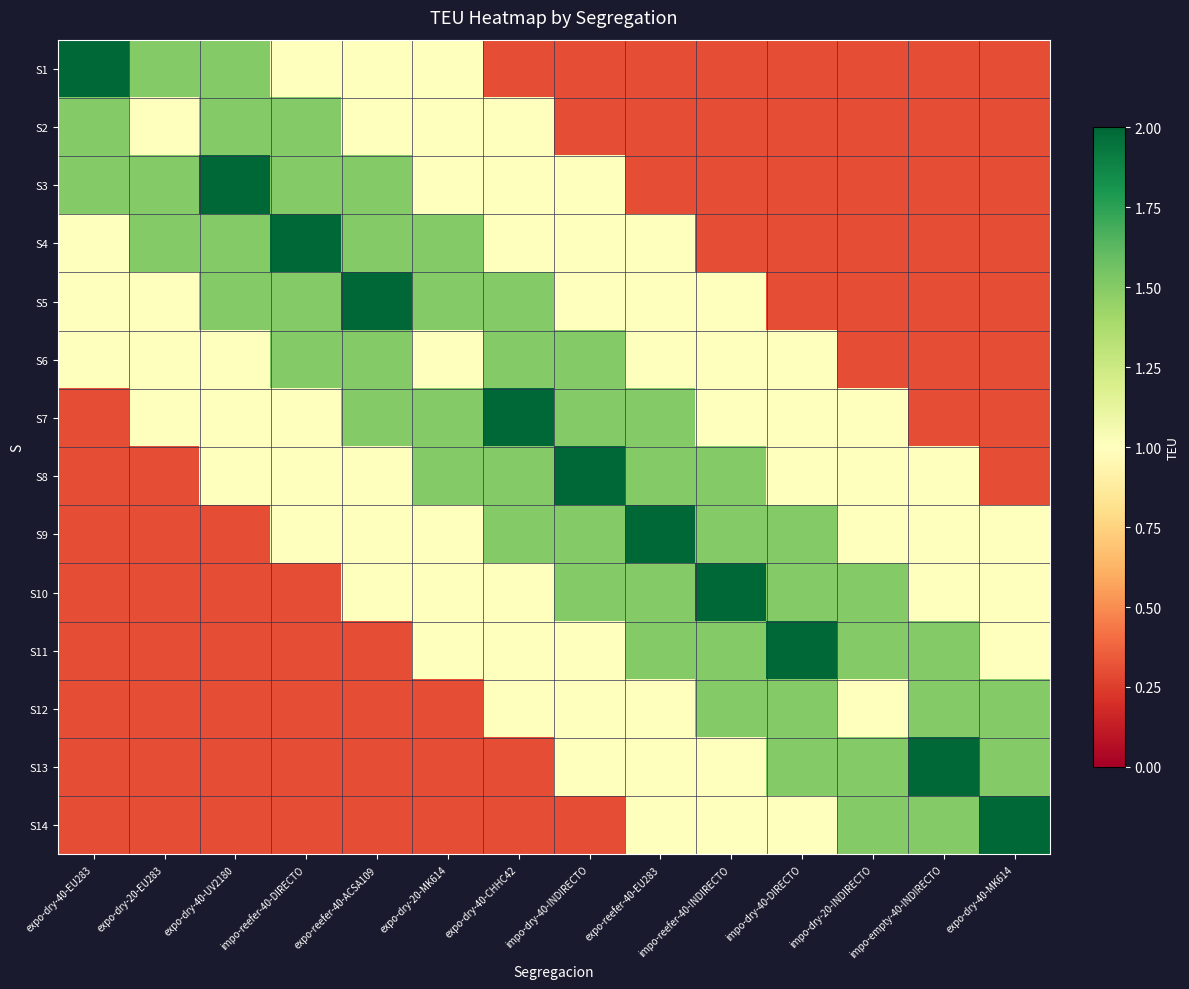

Reading right to left, what are all the values shown in this chart?

S1: expo-dry-40-MK614=0.3	impo-empty-40-INDIRECTO=0.3	impo-dry-20-INDIRECTO=0.3	impo-dry-40-DIRECTO=0.3	impo-reefer-40-INDIRECTO=0.3	expo-reefer-40-EU283=0.3	impo-dry-40-INDIRECTO=0.3	expo-dry-40-CHHC42=0.3	expo-dry-20-MK614=1.0	expo-reefer-40-ACSA109=1.0	impo-reefer-40-DIRECTO=1.0	expo-dry-40-UV2180=1.5	expo-dry-20-EU283=1.5	expo-dry-40-EU283=2.0
S2: expo-dry-40-MK614=0.3	impo-empty-40-INDIRECTO=0.3	impo-dry-20-INDIRECTO=0.3	impo-dry-40-DIRECTO=0.3	impo-reefer-40-INDIRECTO=0.3	expo-reefer-40-EU283=0.3	impo-dry-40-INDIRECTO=0.3	expo-dry-40-CHHC42=1.0	expo-dry-20-MK614=1.0	expo-reefer-40-ACSA109=1.0	impo-reefer-40-DIRECTO=1.5	expo-dry-40-UV2180=1.5	expo-dry-20-EU283=1.0	expo-dry-40-EU283=1.5
S3: expo-dry-40-MK614=0.3	impo-empty-40-INDIRECTO=0.3	impo-dry-20-INDIRECTO=0.3	impo-dry-40-DIRECTO=0.3	impo-reefer-40-INDIRECTO=0.3	expo-reefer-40-EU283=0.3	impo-dry-40-INDIRECTO=1.0	expo-dry-40-CHHC42=1.0	expo-dry-20-MK614=1.0	expo-reefer-40-ACSA109=1.5	impo-reefer-40-DIRECTO=1.5	expo-dry-40-UV2180=2.0	expo-dry-20-EU283=1.5	expo-dry-40-EU283=1.5
S4: expo-dry-40-MK614=0.3	impo-empty-40-INDIRECTO=0.3	impo-dry-20-INDIRECTO=0.3	impo-dry-40-DIRECTO=0.3	impo-reefer-40-INDIRECTO=0.3	expo-reefer-40-EU283=1.0	impo-dry-40-INDIRECTO=1.0	expo-dry-40-CHHC42=1.0	expo-dry-20-MK614=1.5	expo-reefer-40-ACSA109=1.5	impo-reefer-40-DIRECTO=2.0	expo-dry-40-UV2180=1.5	expo-dry-20-EU283=1.5	expo-dry-40-EU283=1.0
S5: expo-dry-40-MK614=0.3	impo-empty-40-INDIRECTO=0.3	impo-dry-20-INDIRECTO=0.3	impo-dry-40-DIRECTO=0.3	impo-reefer-40-INDIRECTO=1.0	expo-reefer-40-EU283=1.0	impo-dry-40-INDIRECTO=1.0	expo-dry-40-CHHC42=1.5	expo-dry-20-MK614=1.5	expo-reefer-40-ACSA109=2.0	impo-reefer-40-DIRECTO=1.5	expo-dry-40-UV2180=1.5	expo-dry-20-EU283=1.0	expo-dry-40-EU283=1.0
S6: expo-dry-40-MK614=0.3	impo-empty-40-INDIRECTO=0.3	impo-dry-20-INDIRECTO=0.3	impo-dry-40-DIRECTO=1.0	impo-reefer-40-INDIRECTO=1.0	expo-reefer-40-EU283=1.0	impo-dry-40-INDIRECTO=1.5	expo-dry-40-CHHC42=1.5	expo-dry-20-MK614=1.0	expo-reefer-40-ACSA109=1.5	impo-reefer-40-DIRECTO=1.5	expo-dry-40-UV2180=1.0	expo-dry-20-EU283=1.0	expo-dry-40-EU283=1.0
S7: expo-dry-40-MK614=0.3	impo-empty-40-INDIRECTO=0.3	impo-dry-20-INDIRECTO=1.0	impo-dry-40-DIRECTO=1.0	impo-reefer-40-INDIRECTO=1.0	expo-reefer-40-EU283=1.5	impo-dry-40-INDIRECTO=1.5	expo-dry-40-CHHC42=2.0	expo-dry-20-MK614=1.5	expo-reefer-40-ACSA109=1.5	impo-reefer-40-DIRECTO=1.0	expo-dry-40-UV2180=1.0	expo-dry-20-EU283=1.0	expo-dry-40-EU283=0.3
S8: expo-dry-40-MK614=0.3	impo-empty-40-INDIRECTO=1.0	impo-dry-20-INDIRECTO=1.0	impo-dry-40-DIRECTO=1.0	impo-reefer-40-INDIRECTO=1.5	expo-reefer-40-EU283=1.5	impo-dry-40-INDIRECTO=2.0	expo-dry-40-CHHC42=1.5	expo-dry-20-MK614=1.5	expo-reefer-40-ACSA109=1.0	impo-reefer-40-DIRECTO=1.0	expo-dry-40-UV2180=1.0	expo-dry-20-EU283=0.3	expo-dry-40-EU283=0.3
S9: expo-dry-40-MK614=1.0	impo-empty-40-INDIRECTO=1.0	impo-dry-20-INDIRECTO=1.0	impo-dry-40-DIRECTO=1.5	impo-reefer-40-INDIRECTO=1.5	expo-reefer-40-EU283=2.0	impo-dry-40-INDIRECTO=1.5	expo-dry-40-CHHC42=1.5	expo-dry-20-MK614=1.0	expo-reefer-40-ACSA109=1.0	impo-reefer-40-DIRECTO=1.0	expo-dry-40-UV2180=0.3	expo-dry-20-EU283=0.3	expo-dry-40-EU283=0.3
S10: expo-dry-40-MK614=1.0	impo-empty-40-INDIRECTO=1.0	impo-dry-20-INDIRECTO=1.5	impo-dry-40-DIRECTO=1.5	impo-reefer-40-INDIRECTO=2.0	expo-reefer-40-EU283=1.5	impo-dry-40-INDIRECTO=1.5	expo-dry-40-CHHC42=1.0	expo-dry-20-MK614=1.0	expo-reefer-40-ACSA109=1.0	impo-reefer-40-DIRECTO=0.3	expo-dry-40-UV2180=0.3	expo-dry-20-EU283=0.3	expo-dry-40-EU283=0.3
S11: expo-dry-40-MK614=1.0	impo-empty-40-INDIRECTO=1.5	impo-dry-20-INDIRECTO=1.5	impo-dry-40-DIRECTO=2.0	impo-reefer-40-INDIRECTO=1.5	expo-reefer-40-EU283=1.5	impo-dry-40-INDIRECTO=1.0	expo-dry-40-CHHC42=1.0	expo-dry-20-MK614=1.0	expo-reefer-40-ACSA109=0.3	impo-reefer-40-DIRECTO=0.3	expo-dry-40-UV2180=0.3	expo-dry-20-EU283=0.3	expo-dry-40-EU283=0.3
S12: expo-dry-40-MK614=1.5	impo-empty-40-INDIRECTO=1.5	impo-dry-20-INDIRECTO=1.0	impo-dry-40-DIRECTO=1.5	impo-reefer-40-INDIRECTO=1.5	expo-reefer-40-EU283=1.0	impo-dry-40-INDIRECTO=1.0	expo-dry-40-CHHC42=1.0	expo-dry-20-MK614=0.3	expo-reefer-40-ACSA109=0.3	impo-reefer-40-DIRECTO=0.3	expo-dry-40-UV2180=0.3	expo-dry-20-EU283=0.3	expo-dry-40-EU283=0.3
S13: expo-dry-40-MK614=1.5	impo-empty-40-INDIRECTO=2.0	impo-dry-20-INDIRECTO=1.5	impo-dry-40-DIRECTO=1.5	impo-reefer-40-INDIRECTO=1.0	expo-reefer-40-EU283=1.0	impo-dry-40-INDIRECTO=1.0	expo-dry-40-CHHC42=0.3	expo-dry-20-MK614=0.3	expo-reefer-40-ACSA109=0.3	impo-reefer-40-DIRECTO=0.3	expo-dry-40-UV2180=0.3	expo-dry-20-EU283=0.3	expo-dry-40-EU283=0.3
S14: expo-dry-40-MK614=2.0	impo-empty-40-INDIRECTO=1.5	impo-dry-20-INDIRECTO=1.5	impo-dry-40-DIRECTO=1.0	impo-reefer-40-INDIRECTO=1.0	expo-reefer-40-EU283=1.0	impo-dry-40-INDIRECTO=0.3	expo-dry-40-CHHC42=0.3	expo-dry-20-MK614=0.3	expo-reefer-40-ACSA109=0.3	impo-reefer-40-DIRECTO=0.3	expo-dry-40-UV2180=0.3	expo-dry-20-EU283=0.3	expo-dry-40-EU283=0.3